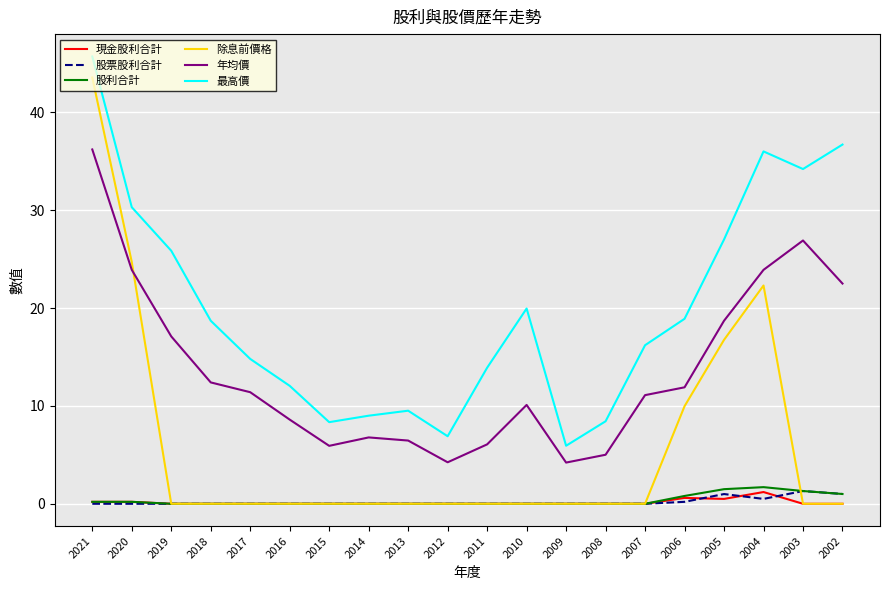

Which series has the largest total across all categories?

最高價